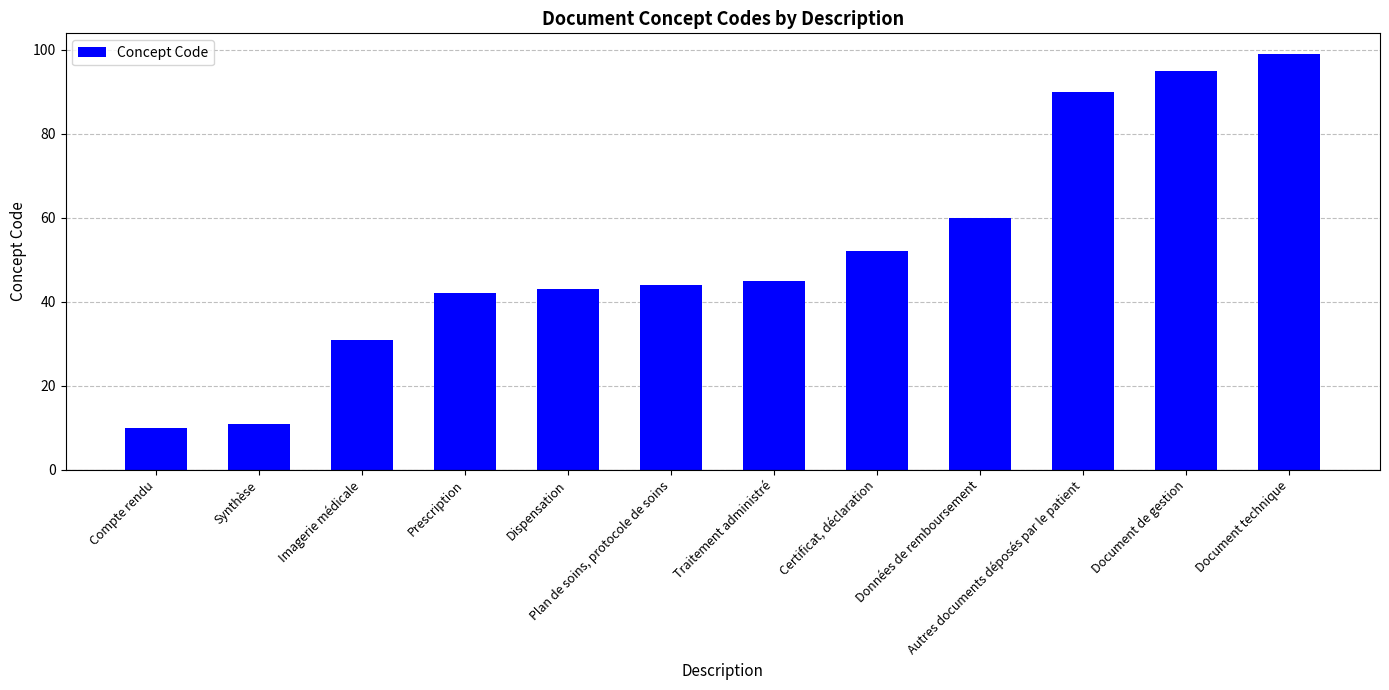

What is the sum of the values at Document technique and Compte rendu?

109